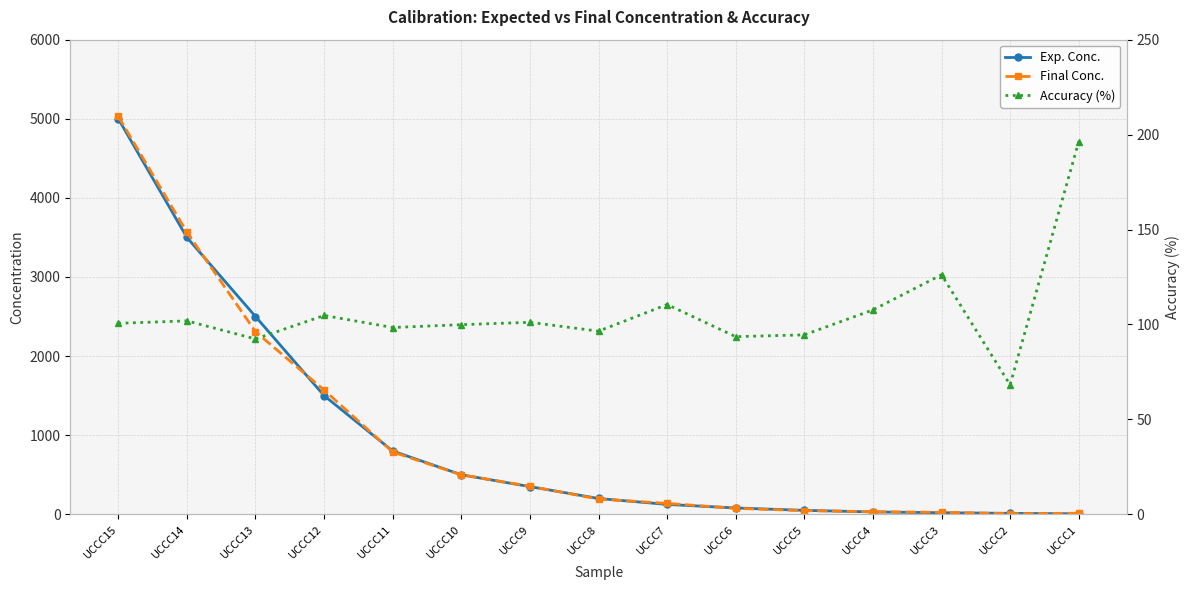

Which category has the highest value in the Accuracy (%) series?

UCCC1